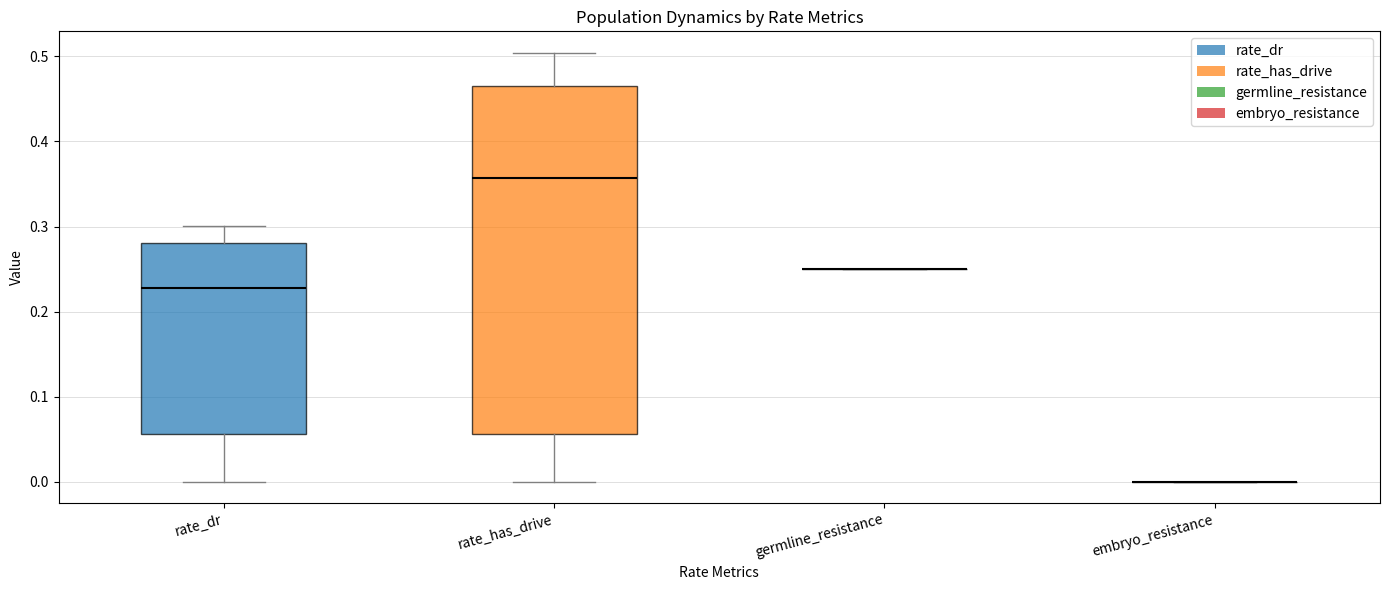

Reading left to right, transcribe this box plot: for each box, give where its median line is, the range the box spans, and where its two whiskers end, as read against the y-axis. The values are not printed on the chart, so give them approximately, as read against the axis.

rate_dr: median 0.23, box 0.06 to 0.28, whiskers 0.00 to 0.30
rate_has_drive: median 0.36, box 0.06 to 0.47, whiskers 0.00 to 0.50
germline_resistance: box collapsed to a line at 0.25, whiskers 0.25 to 0.25
embryo_resistance: box collapsed to a line at 0.00, whiskers 0.00 to 0.00